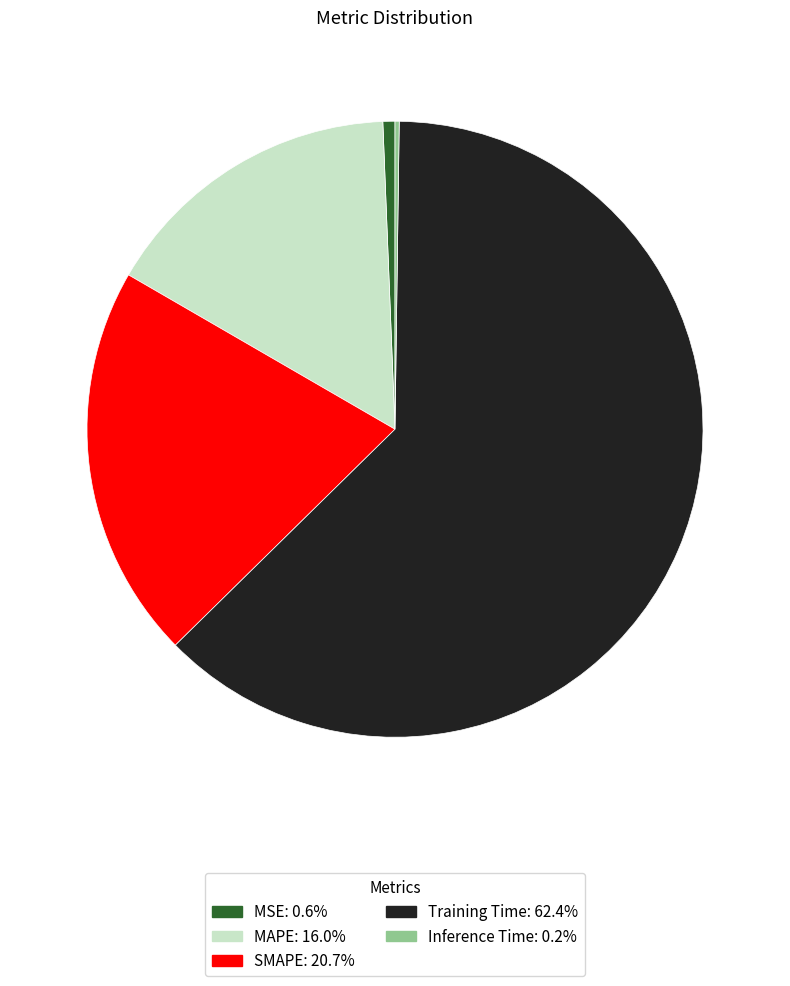

What is the largest slice in the pie chart?

Training Time